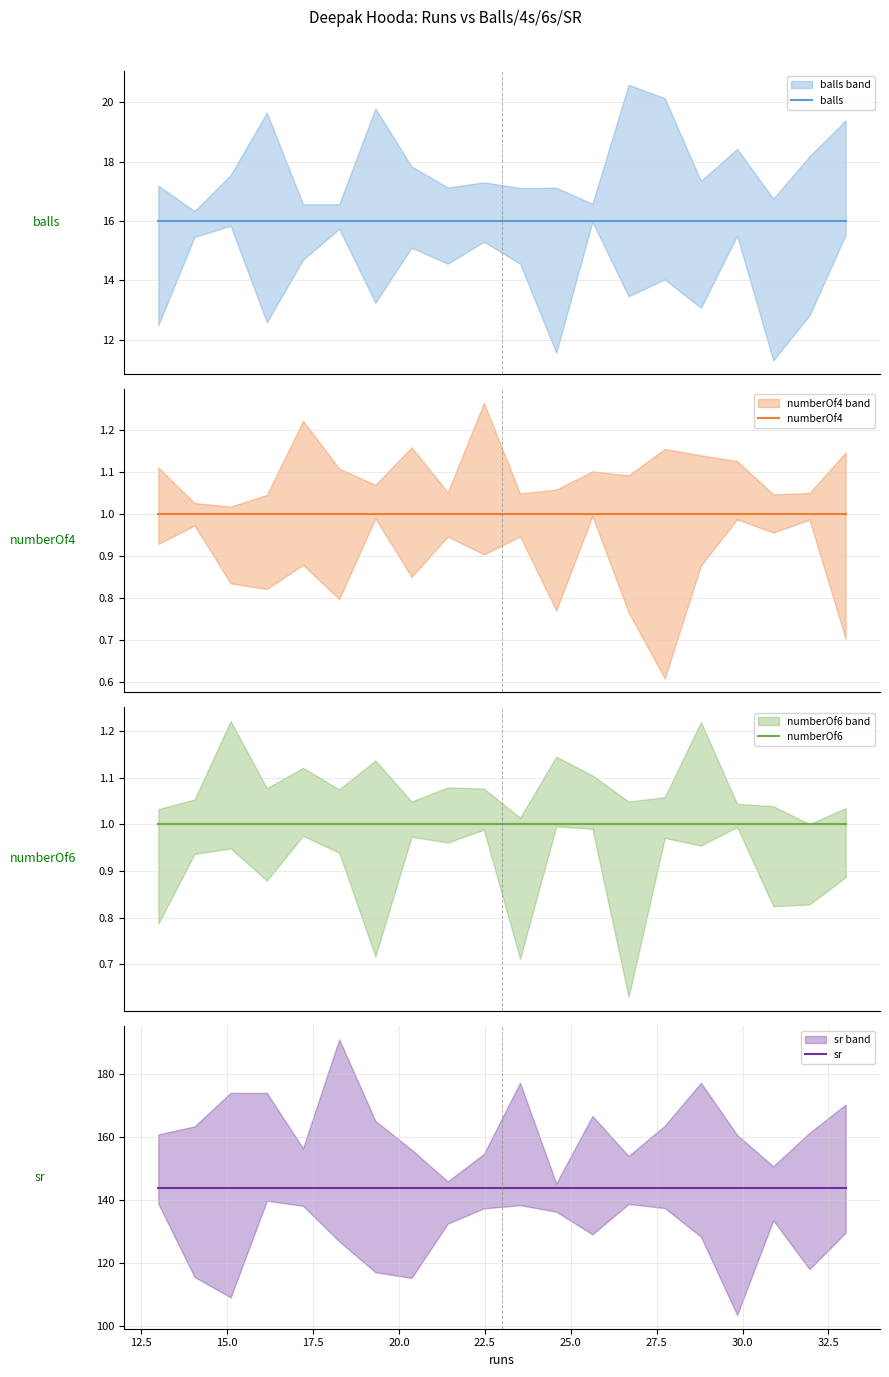

What is the value of the balls point at the 9th from the left?

16.0